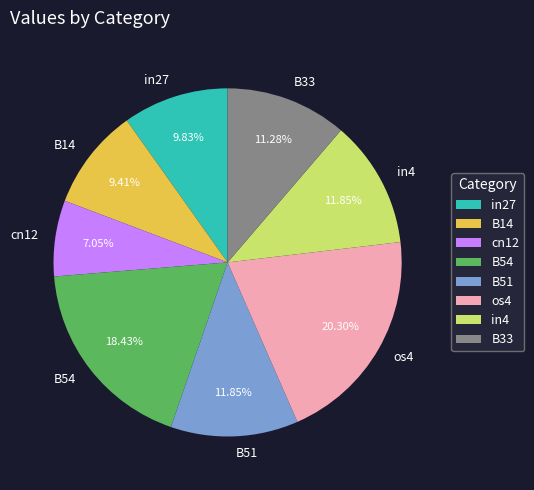

Which category has the biggest portion of the pie?

os4